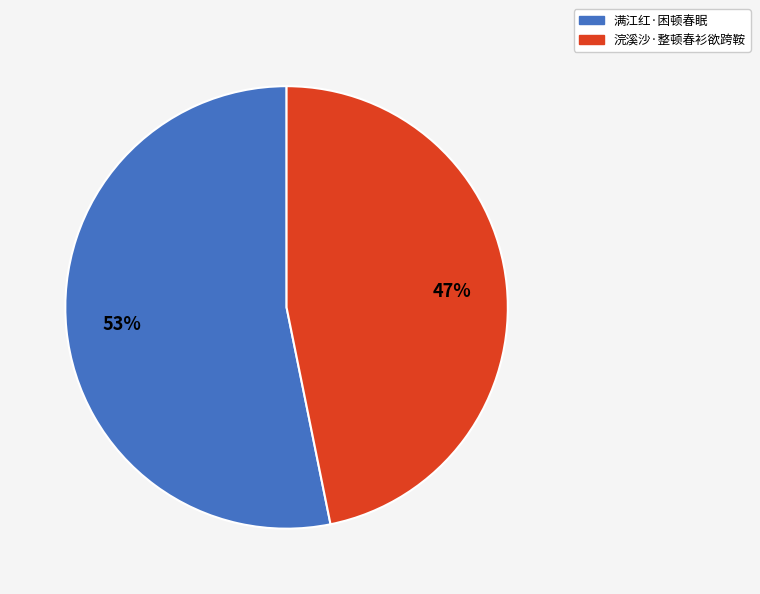

Does 满江红·困顿春眠 represent more than half of the total?

Yes